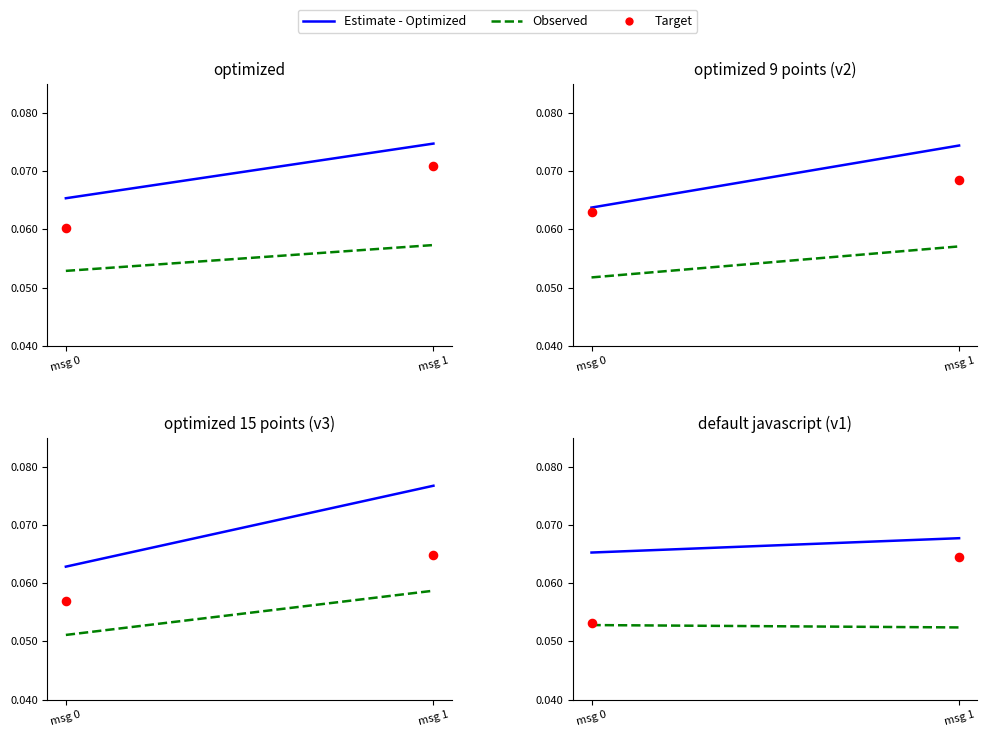

Which series has the largest Y range (max minus min)?

Target